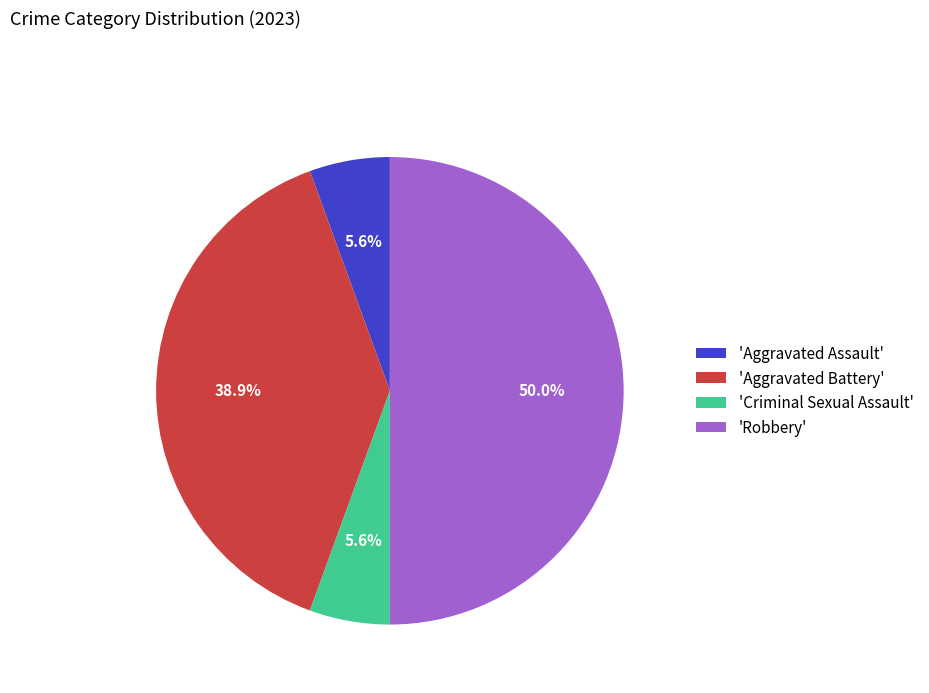

To the nearest percent, what is the average slice percentage?

25%